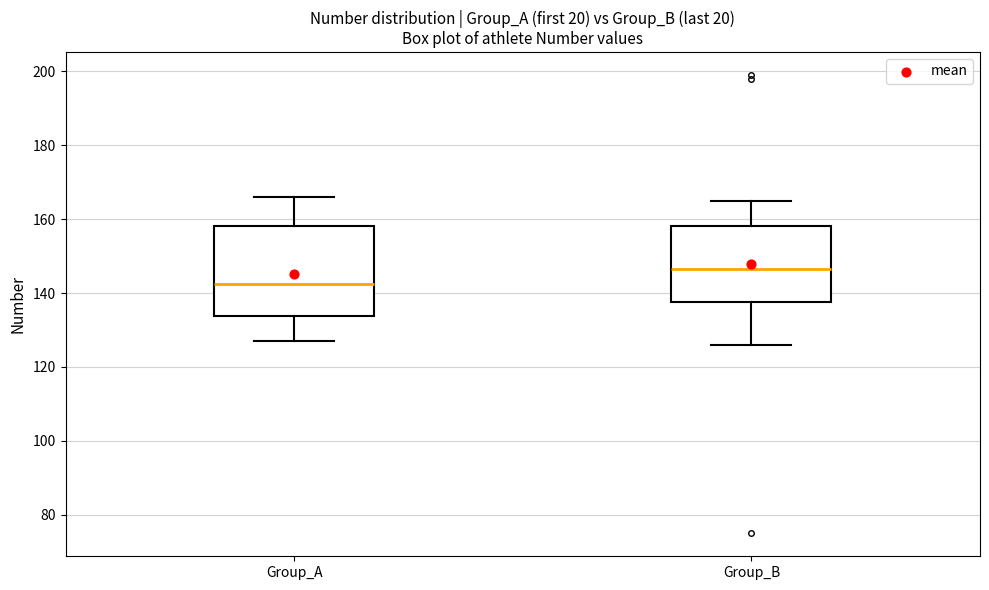

Which box has the lowest median line?

Group_A